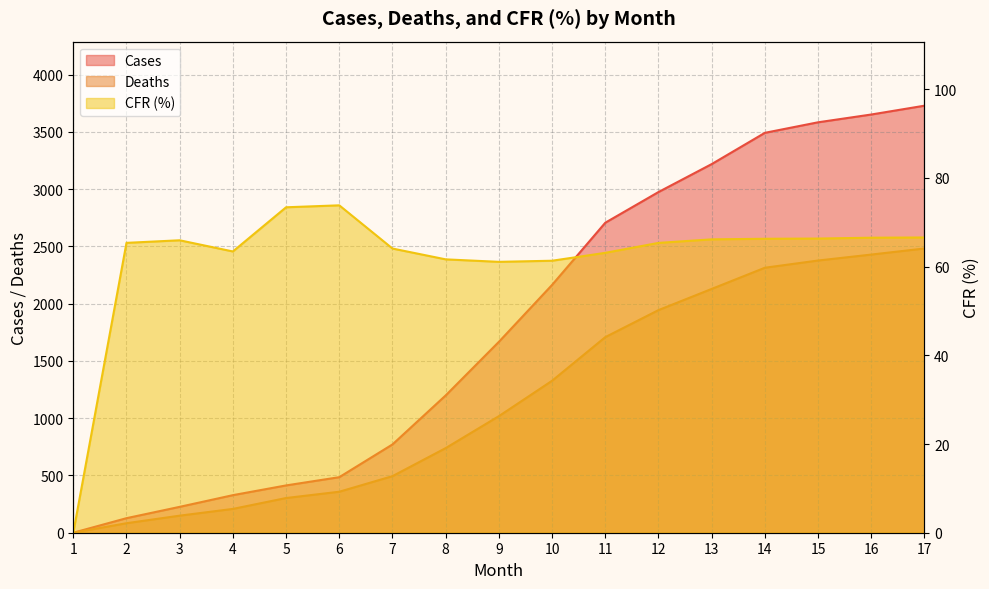

What are all the series names shown in the legend?

Cases, Deaths, CFR (%)